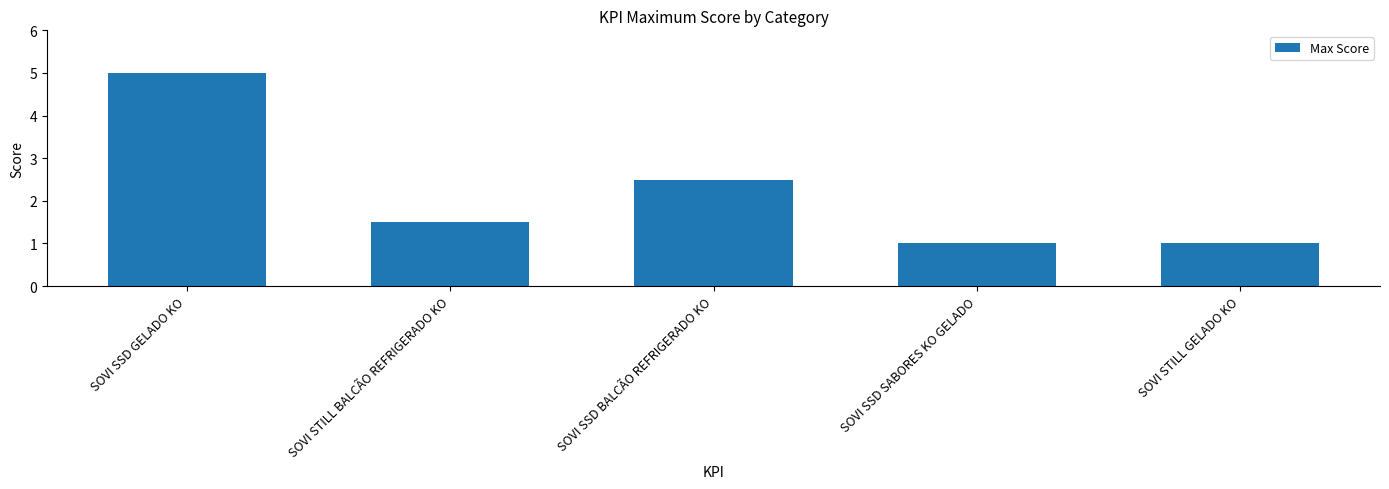

True or false: the data shows 1.5 at SOVI STILL BALCÃO REFRIGERADO KO.

True